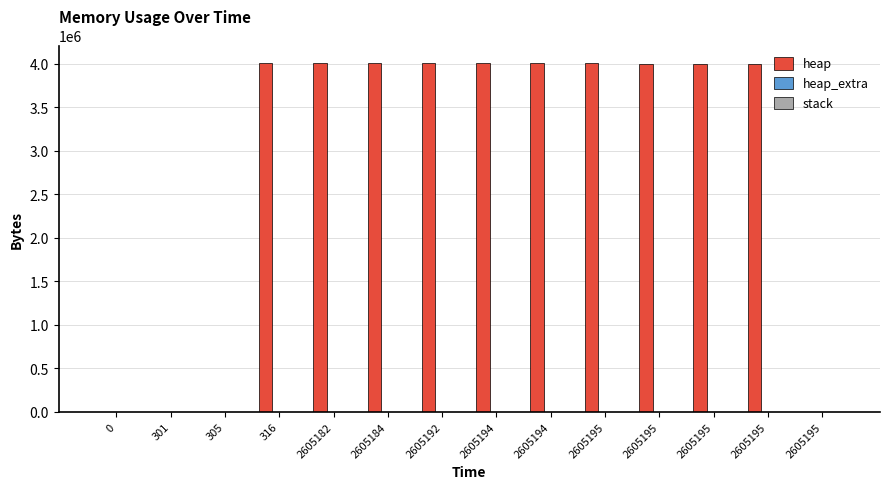

The heap_extra series shows 63 at 2605195. True or false?

False